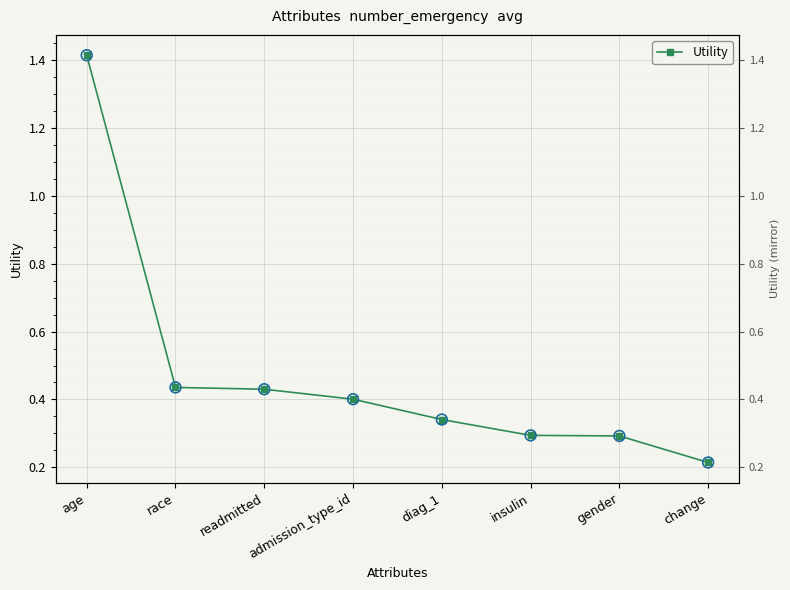

What is the ratio of the value at diag_1 to the value at age?

0.2